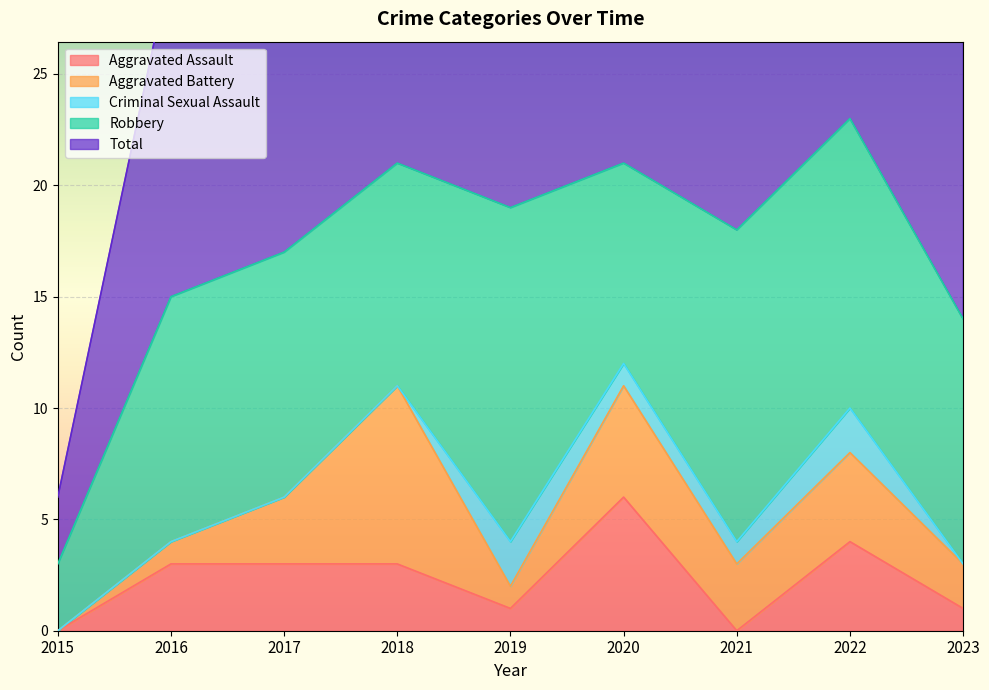

Which series has the largest range (max minus min)?

Total